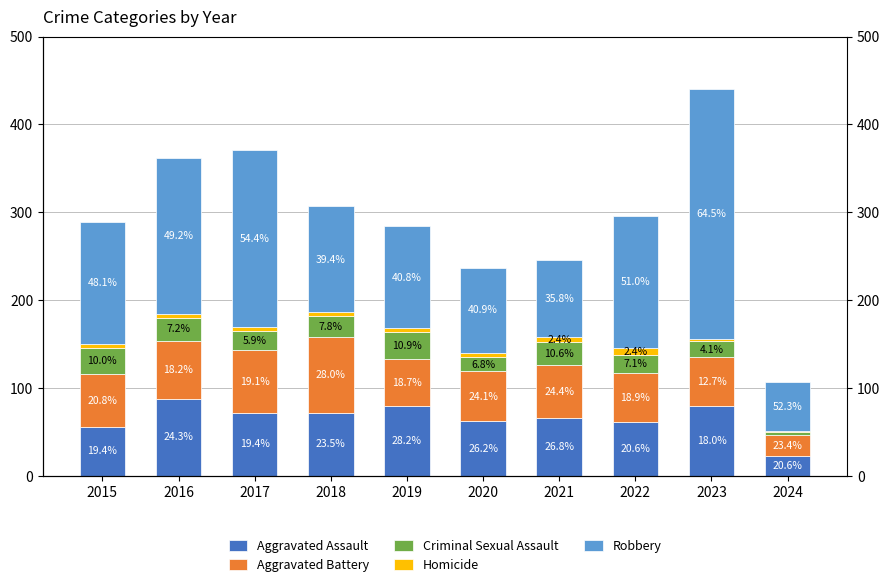

At which label does Criminal Sexual Assault first exceed 24?

2015